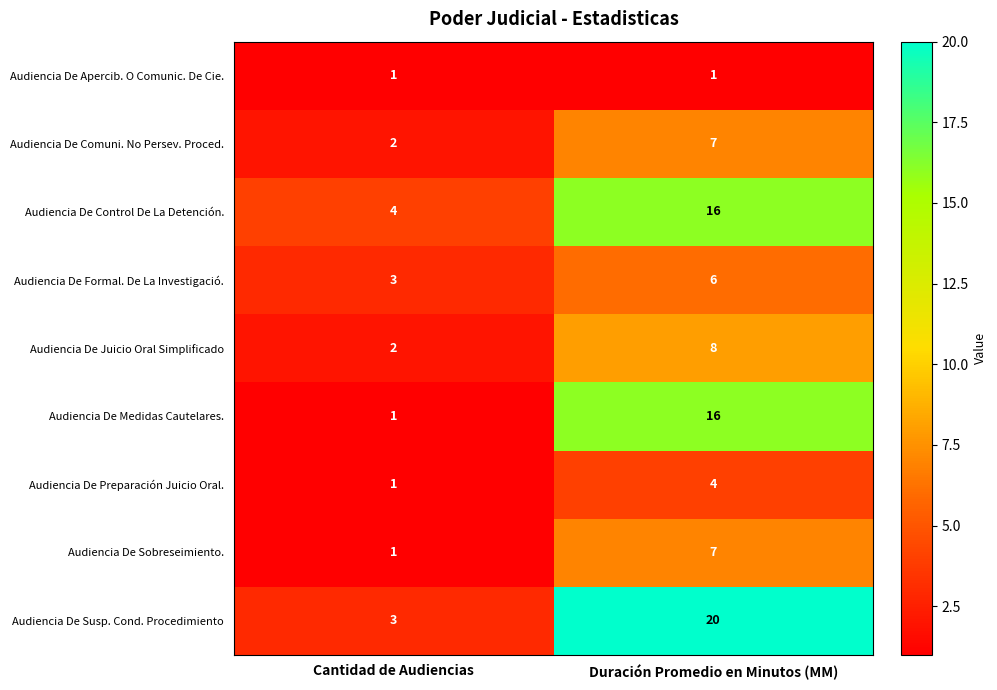

Read the Audiencia De Juicio Oral Simplificado value at Duración Promedio en Minutos (MM).

8